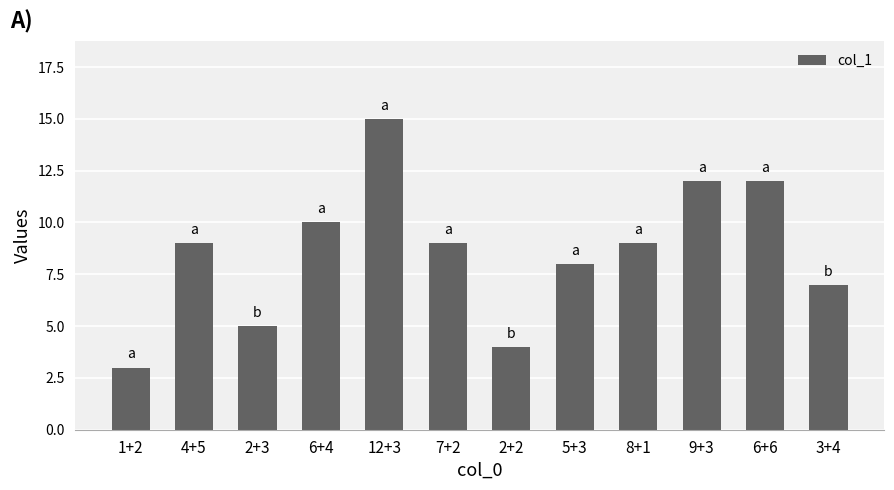

What is the difference between the maximum and minimum values?

12